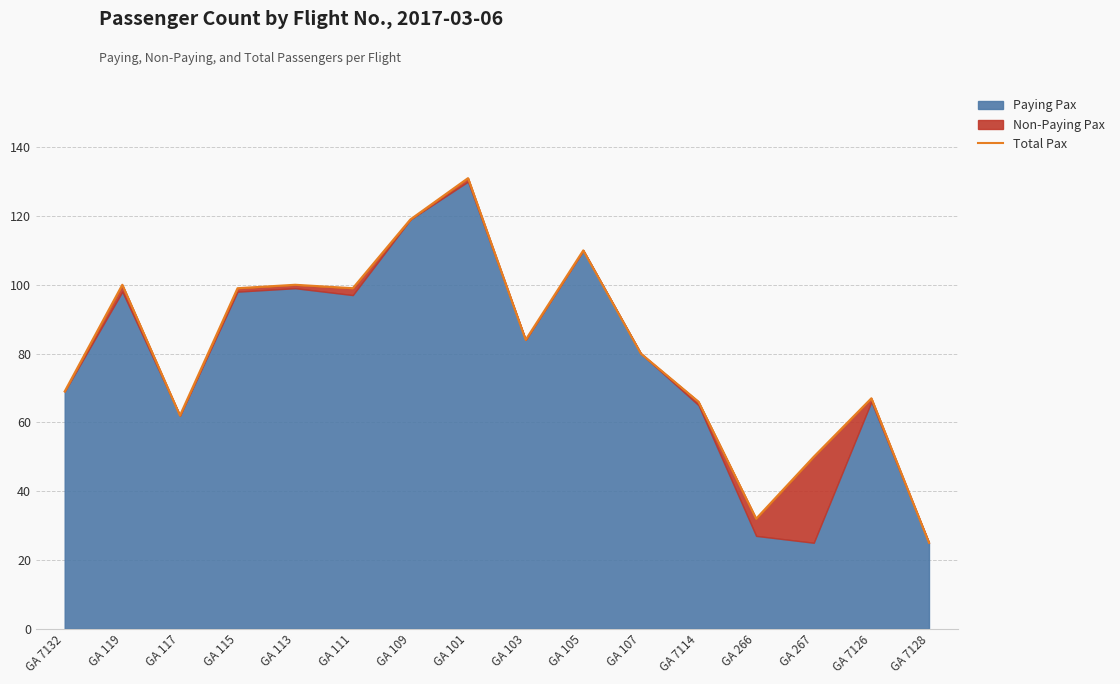

What is the greatest value displayed?

131